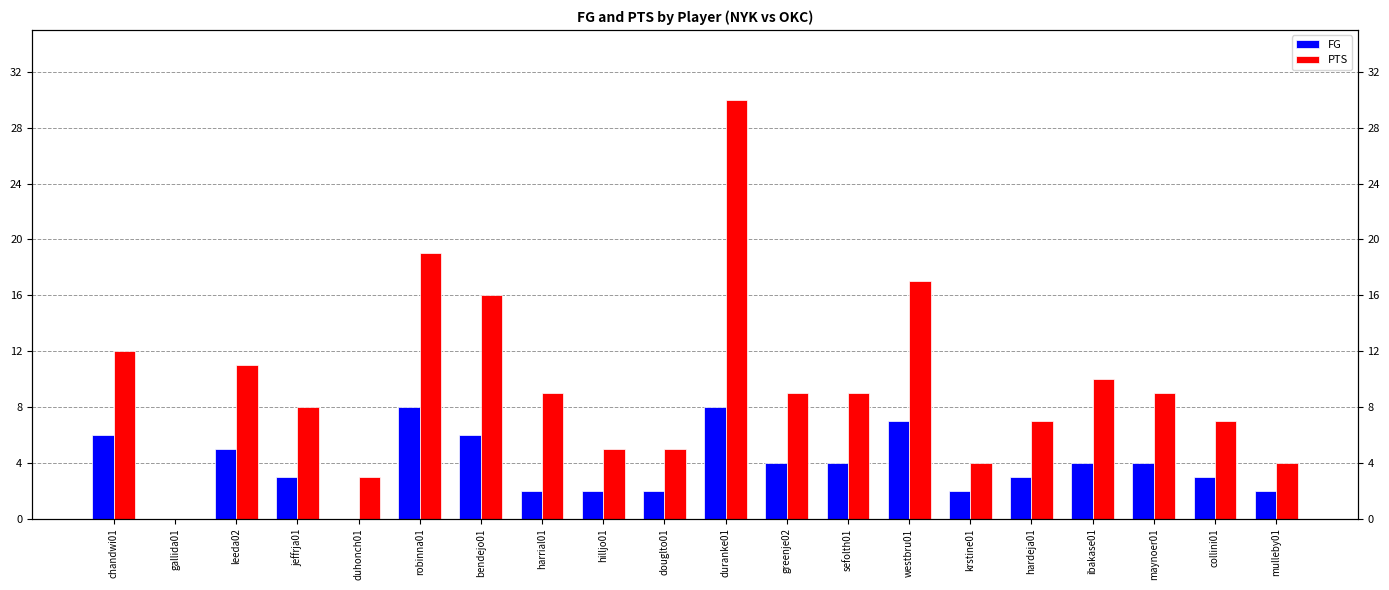

Which category has the lowest value across all series?

gallida01